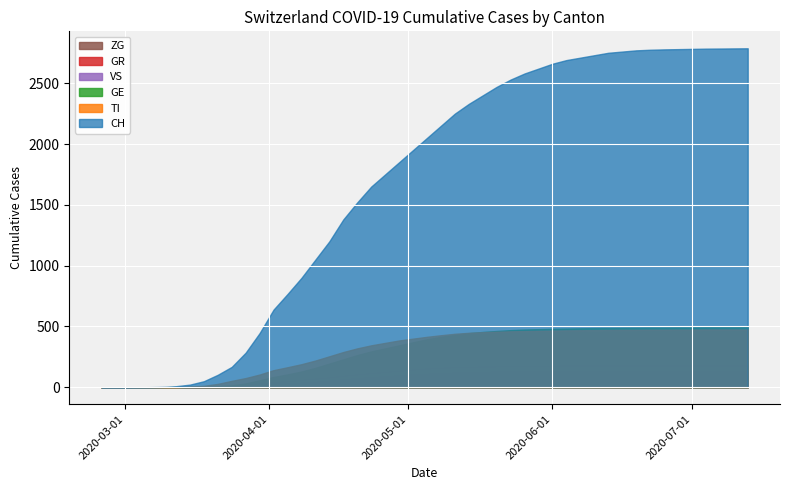

What is the label of the 19th point from the right?

TI